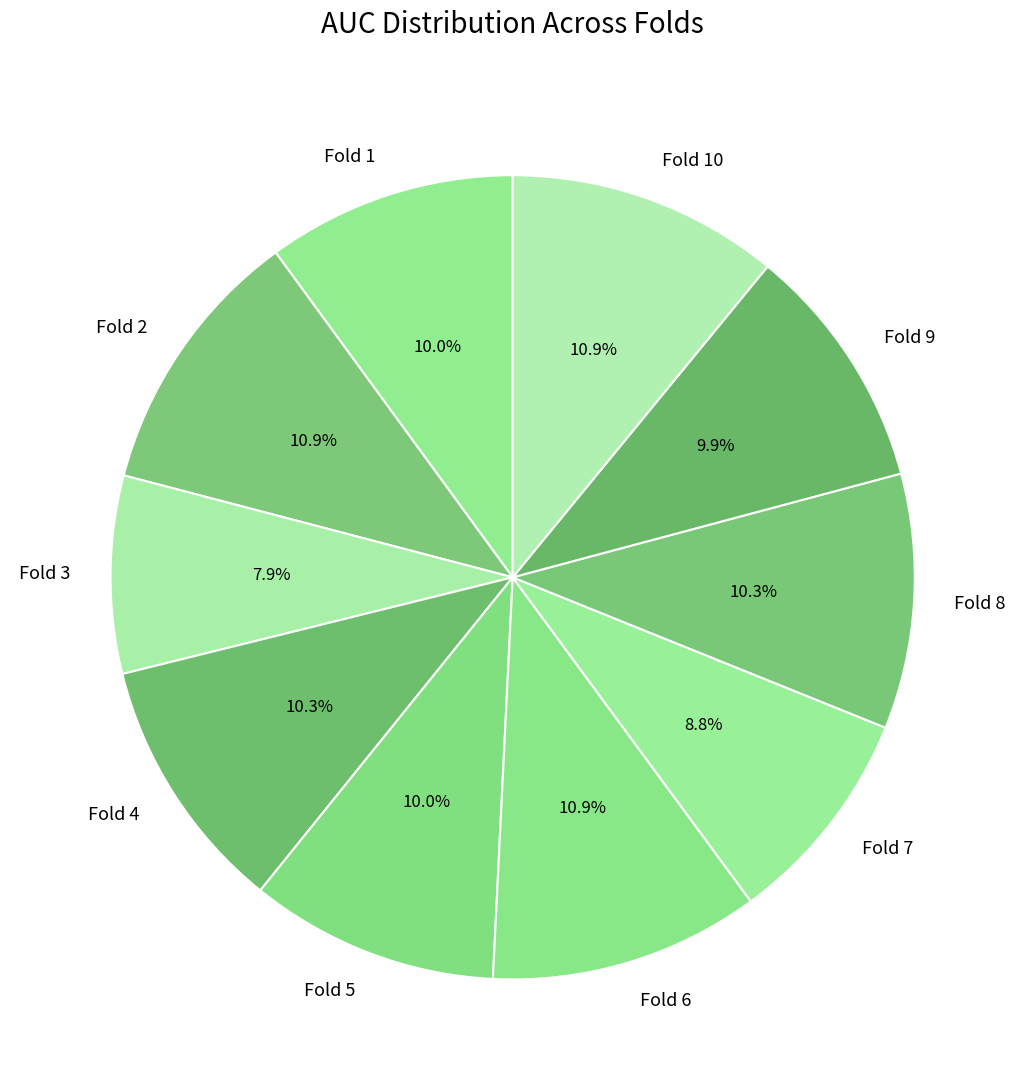

Between Fold 9 and Fold 2, which is larger?

Fold 2